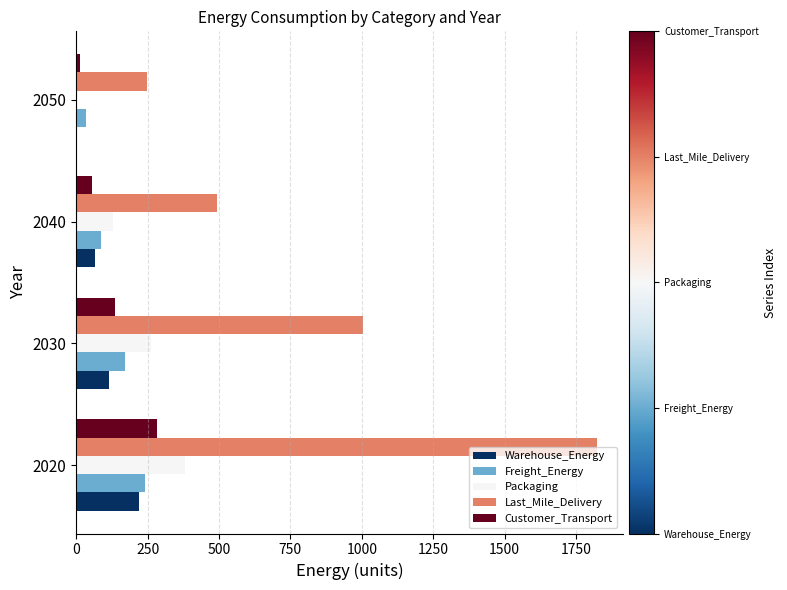

Between 2040 and 2050, which series saw the biggest shift?

Last_Mile_Delivery